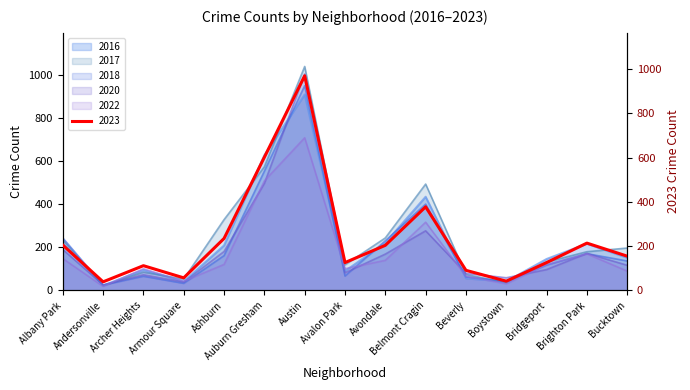

What position from the left is Bucktown?

15